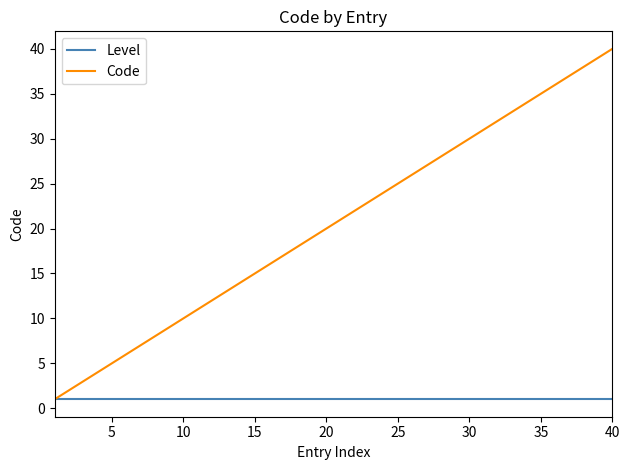

True or false: Code has more than 1 points higher than both neighbors.

False